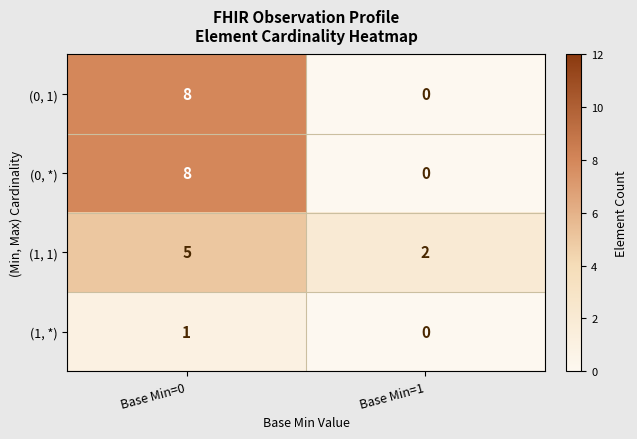

What is the sum of all (1, 1) values?

7